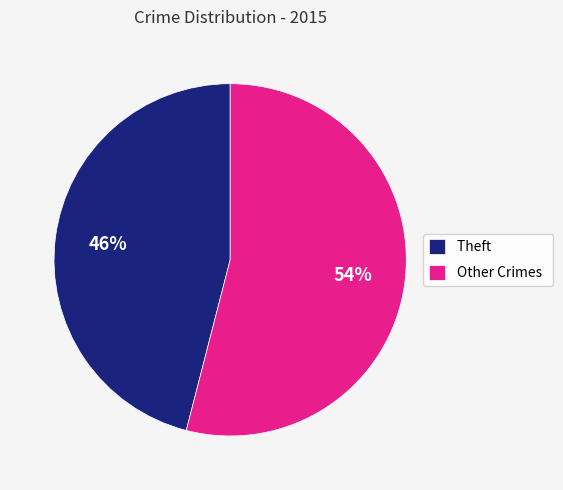

Count the number of slices in the pie.

2